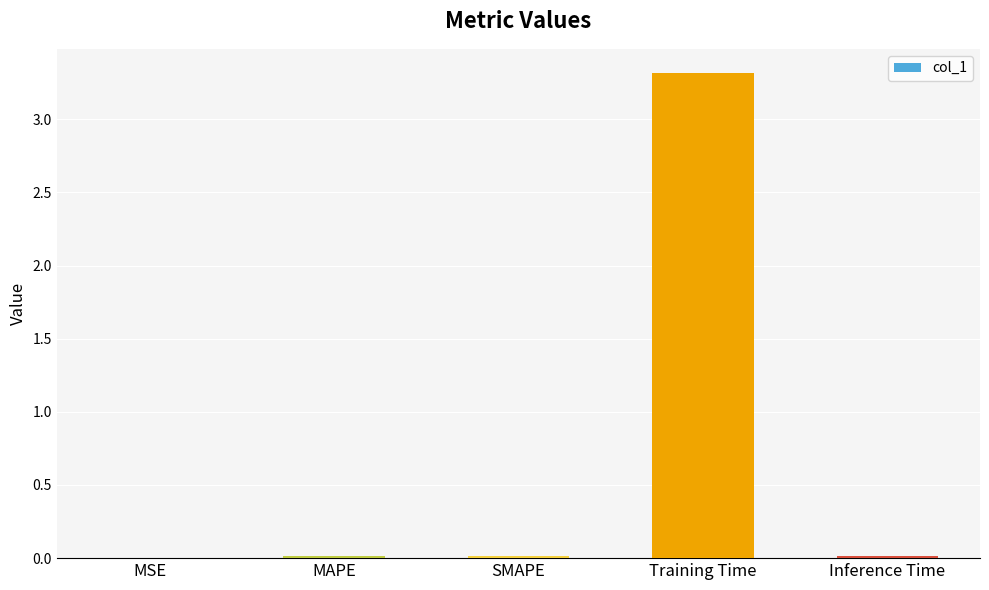

The value at SMAPE is 0.0. True or false?

True